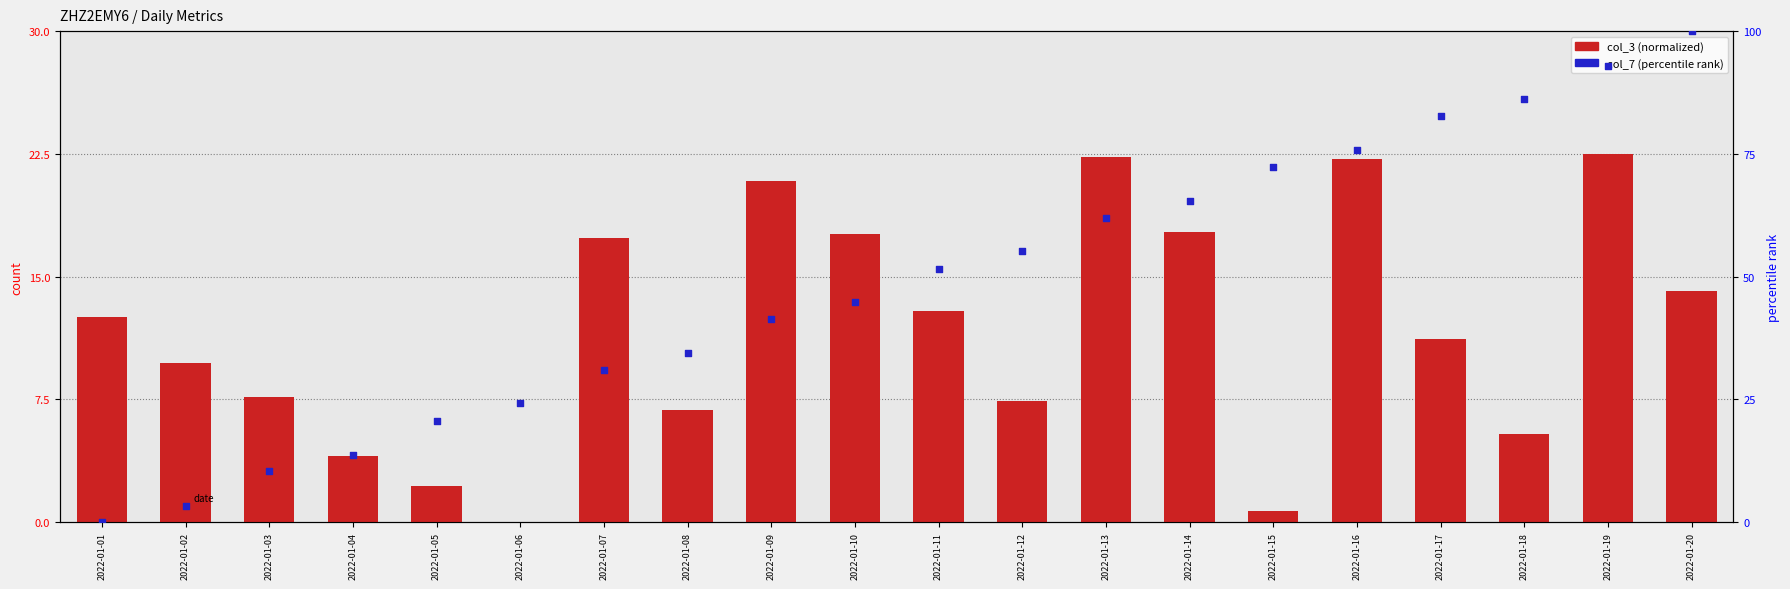

Which series reaches the minimum Y coordinate?

col_3 (normalized)